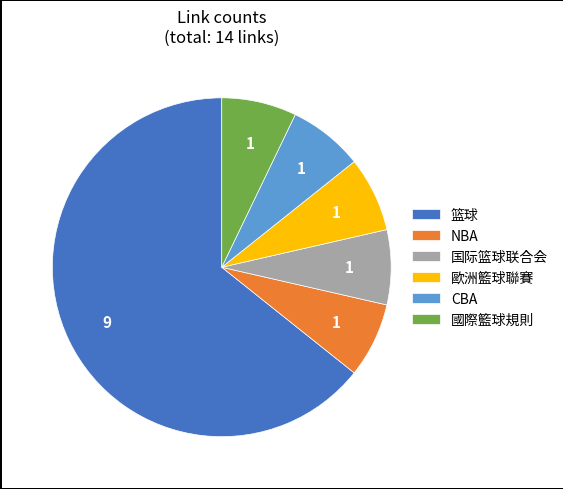

Is there a majority slice in this chart?

Yes